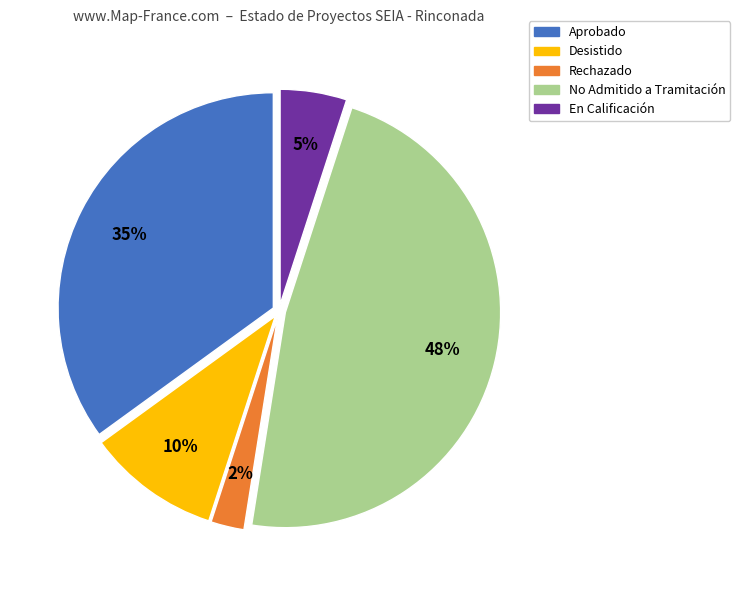

Is there a majority slice in this chart?

No